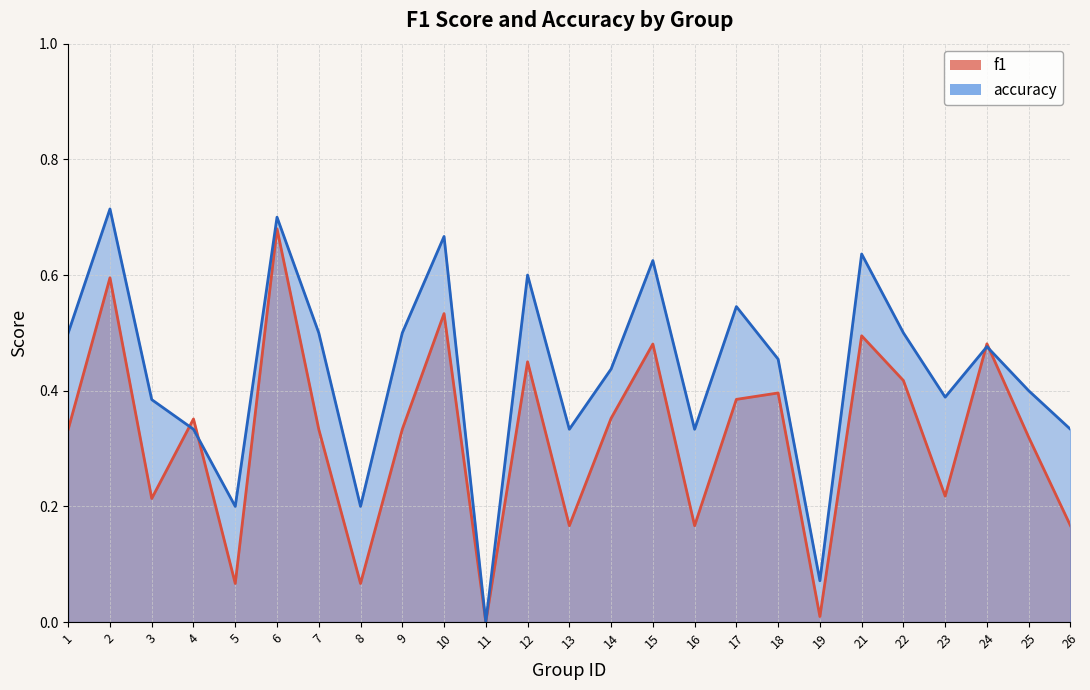

What is the total value across all series at 25?

0.7